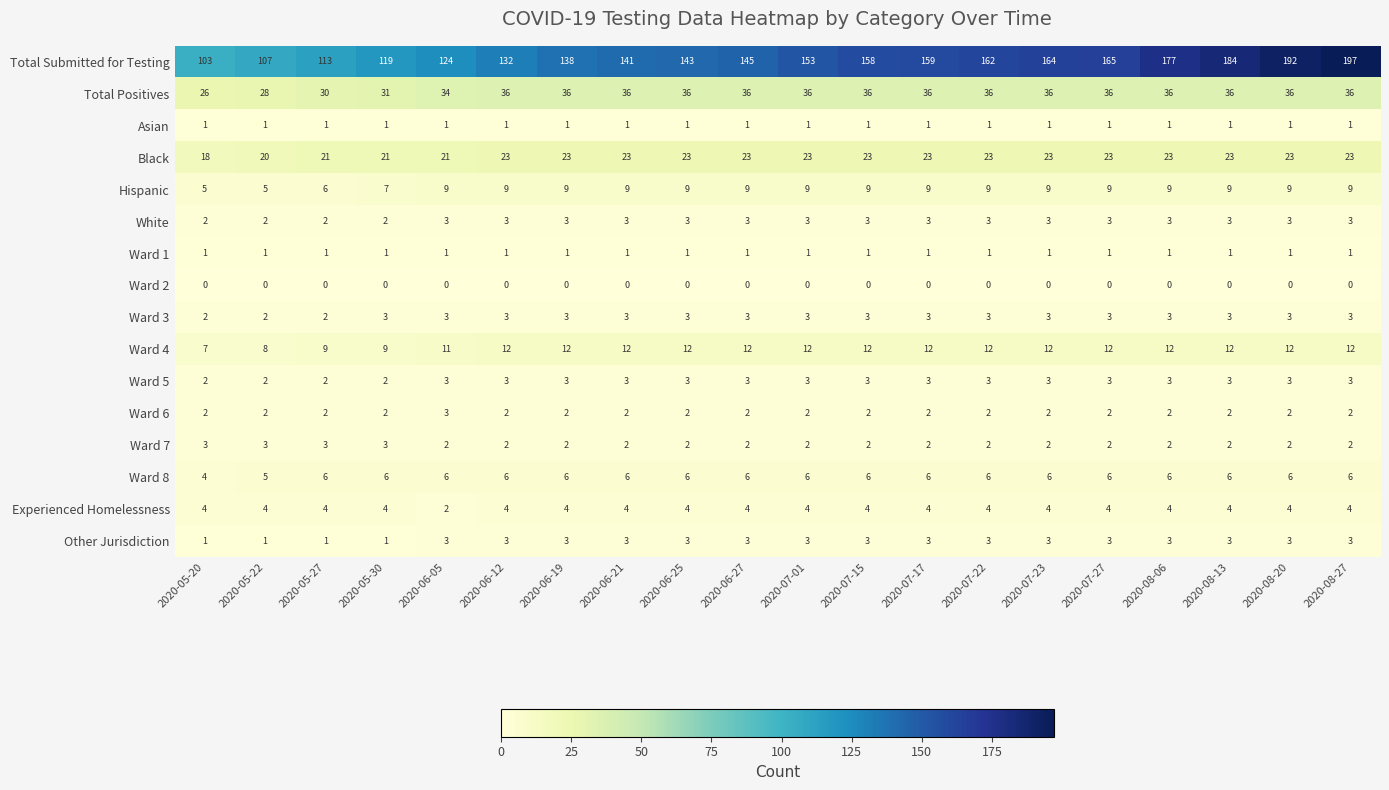

What is the spread (max minus min) of values at 2020-07-15?

158